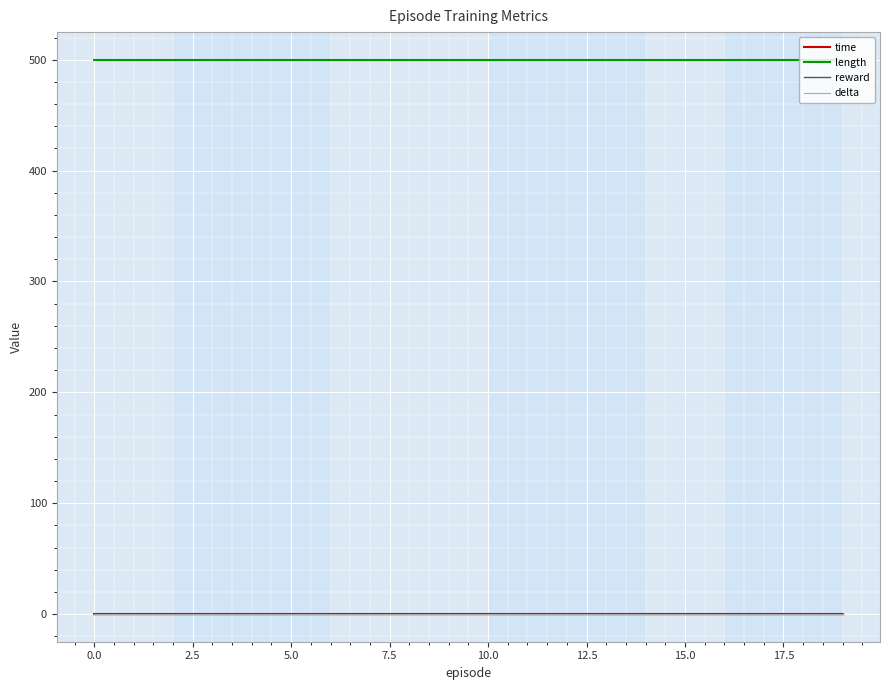

Is this an area chart (filled region under the line)?

No